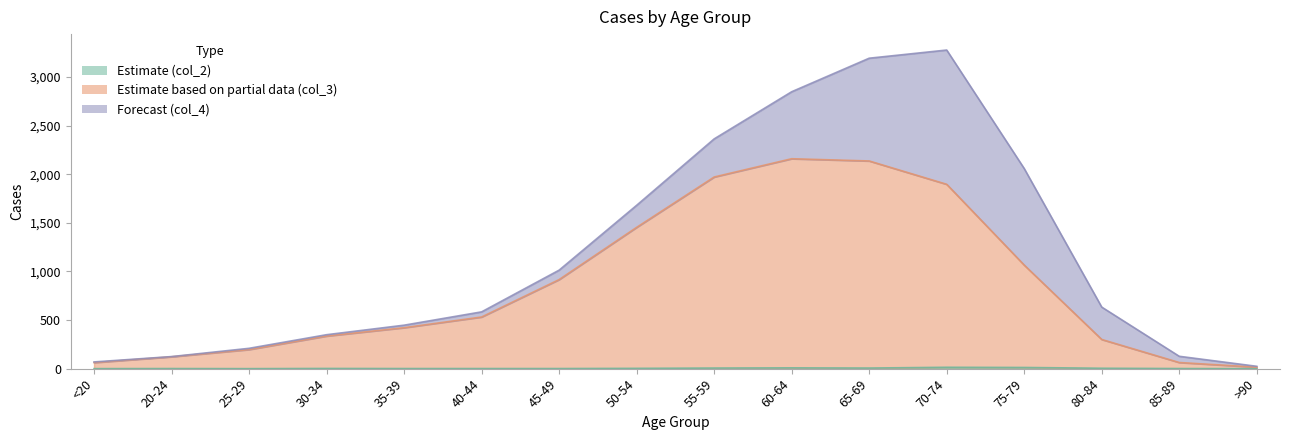

What is the difference between the highest and lowest values at 55-59?

1965